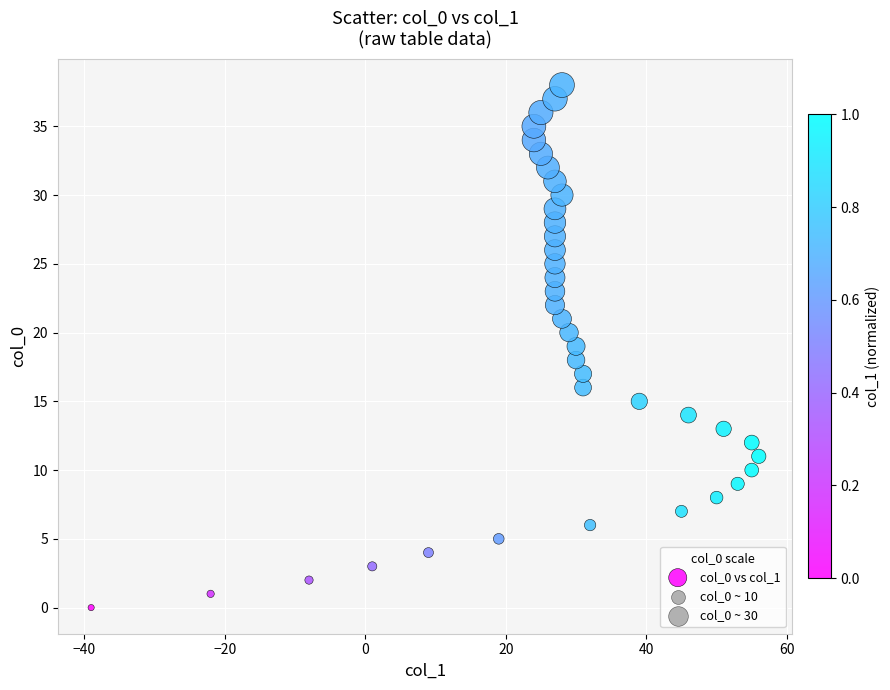

What is the range of X values (max minus min)?

95